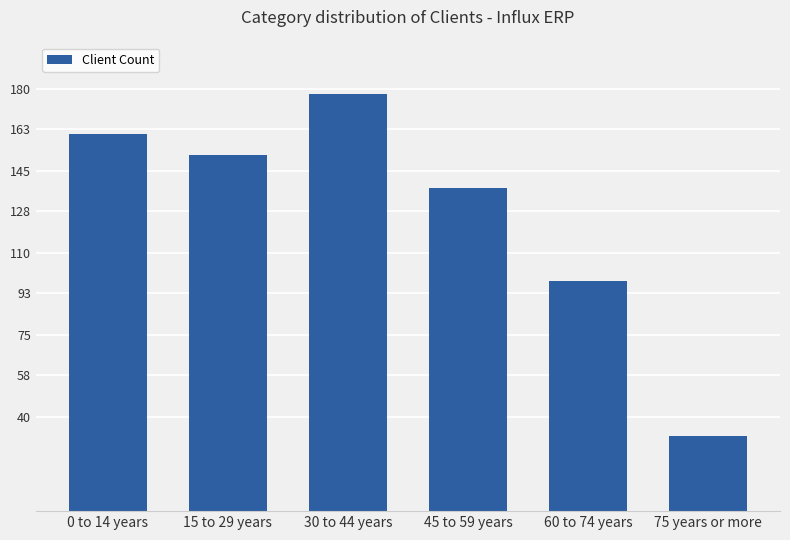

List the labels in order of value, smallest first.

75 years or more, 60 to 74 years, 45 to 59 years, 15 to 29 years, 0 to 14 years, 30 to 44 years